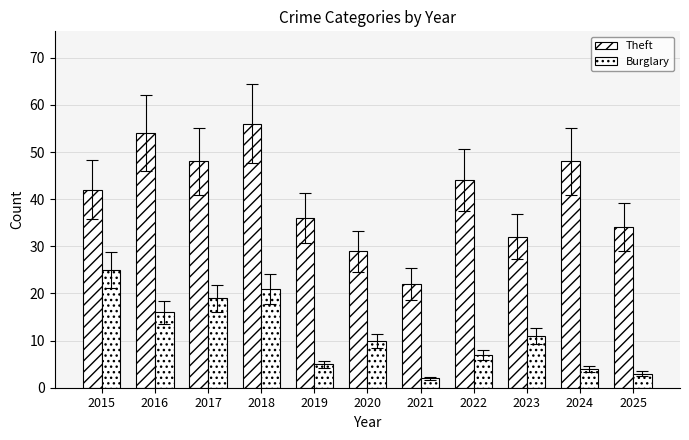

The Theft series shows 32 at 2016. True or false?

False